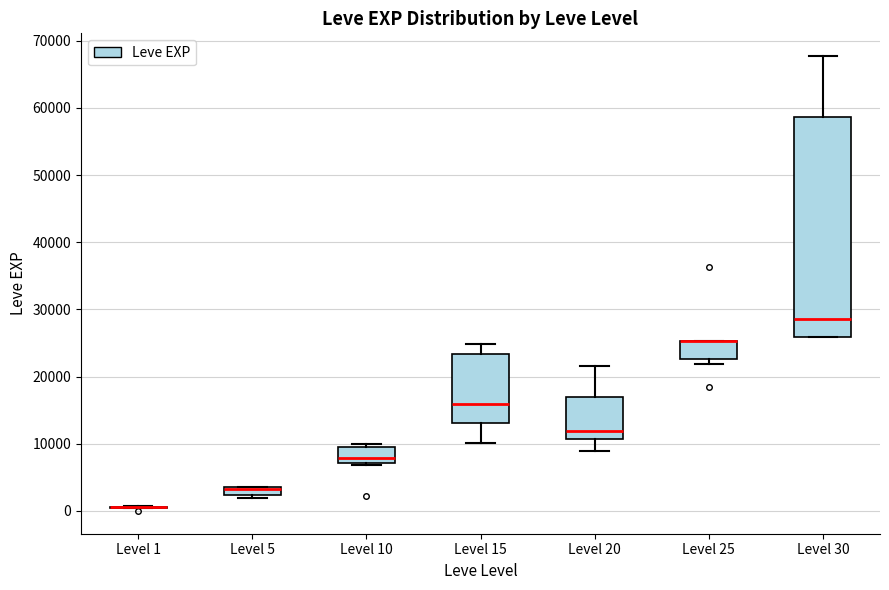

Comparing the boxes themselves (not the whiskers), which one is the tallest?

Level 30